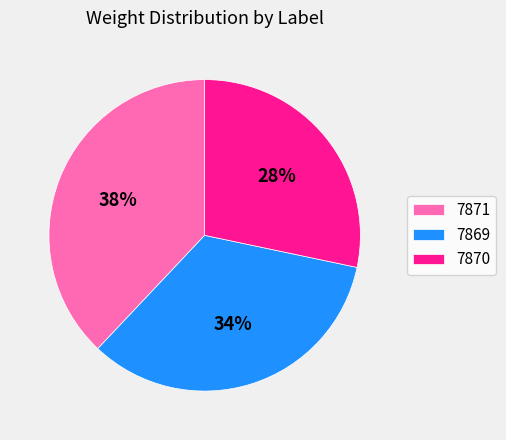

Count the number of slices in the pie.

3